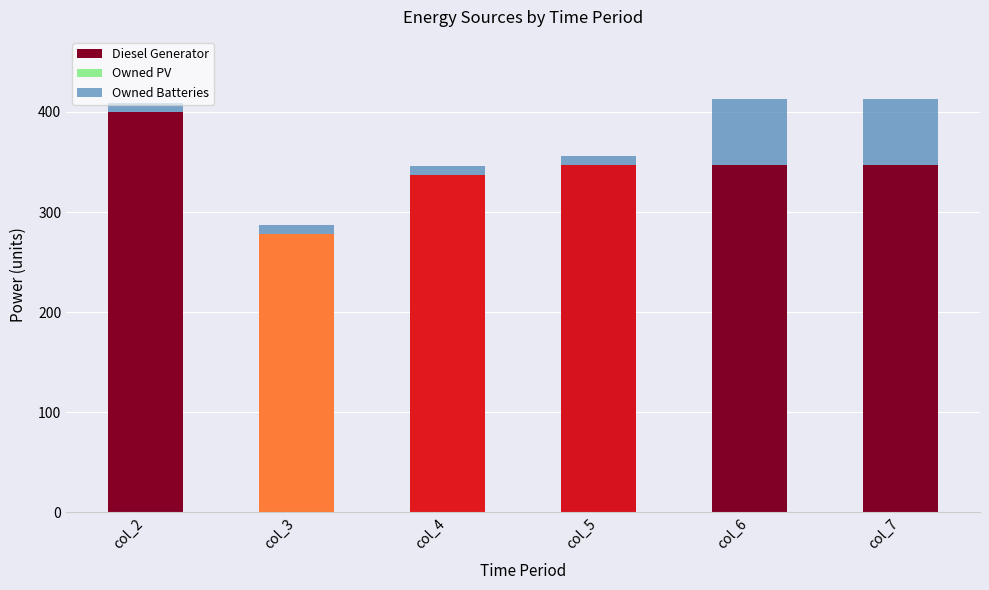

The value of Diesel Generator at col_2 is 400. True or false?

True